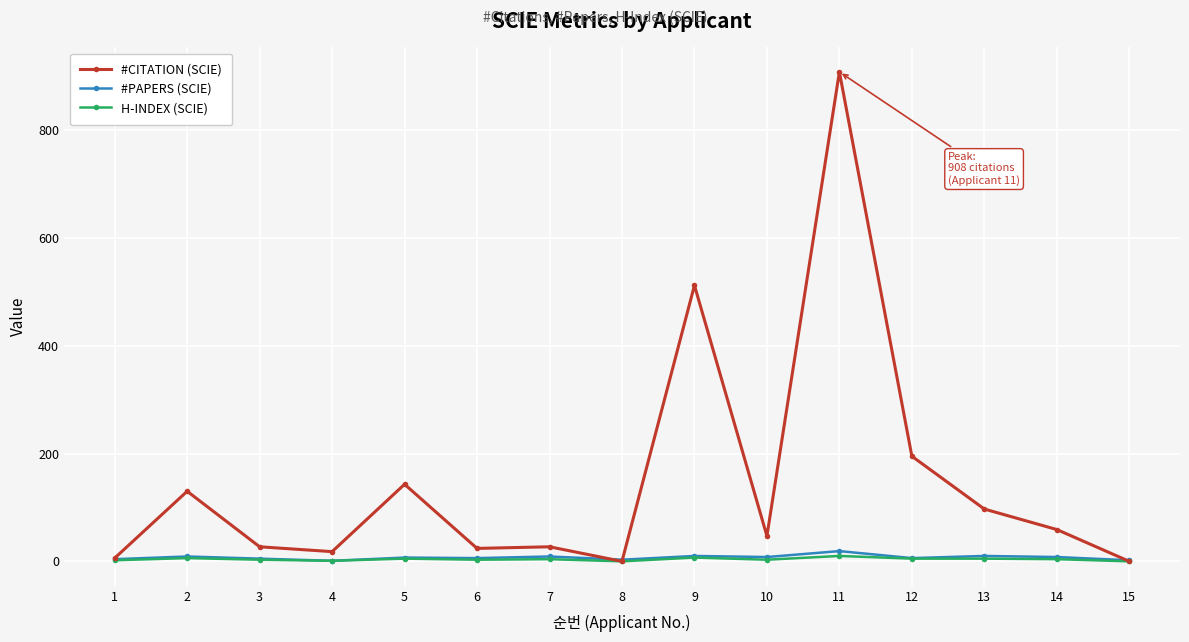

At which category does #CITATION (SCIE) reach its first local peak?

2